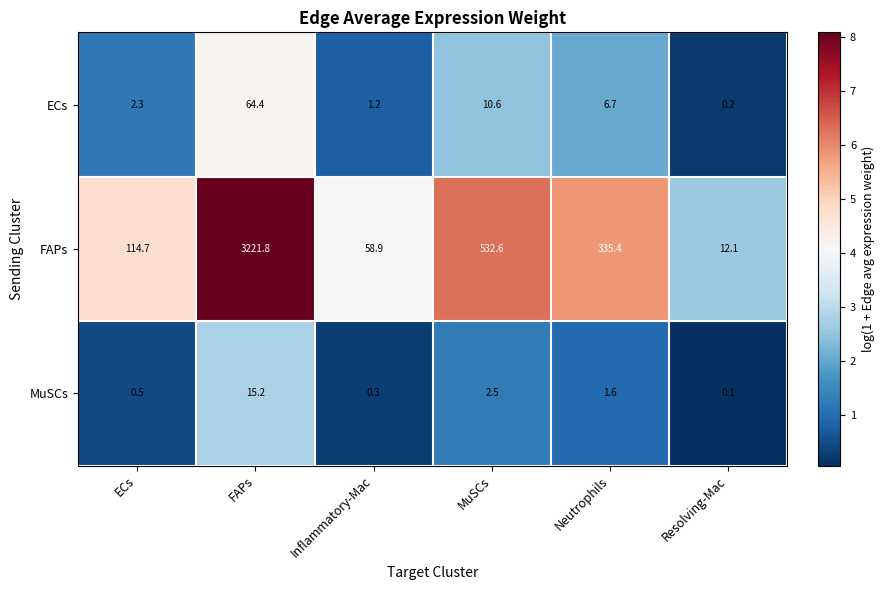

Which series has the largest total across all categories?

FAPs